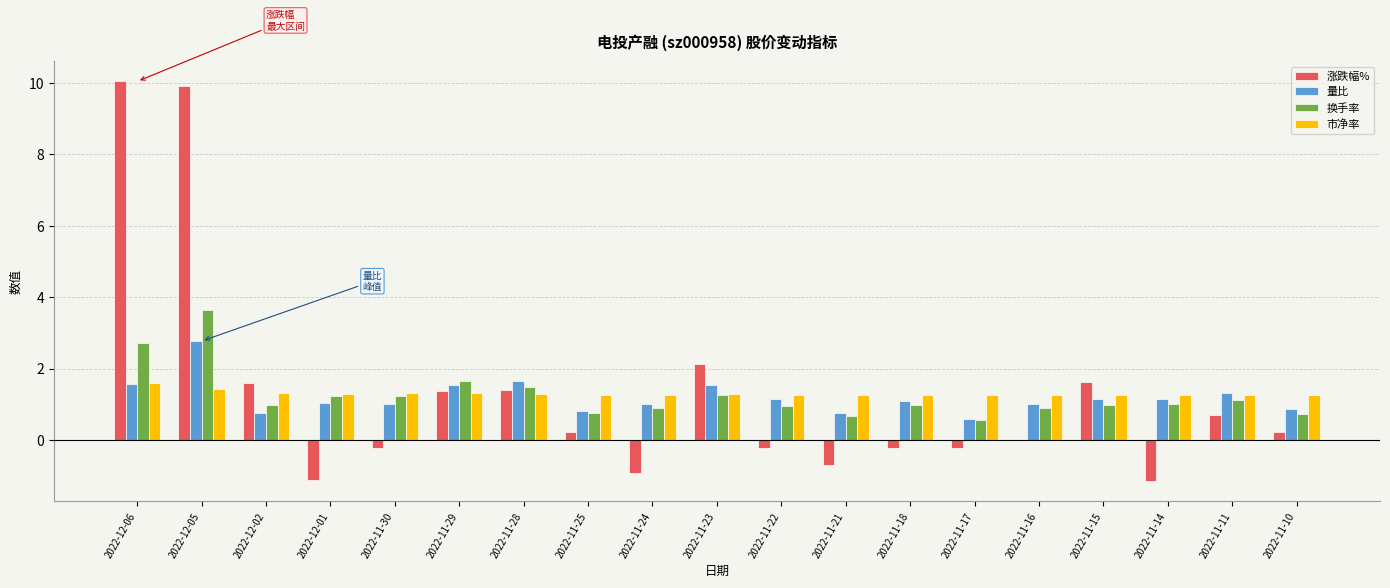

Which series changed the most between 2022-12-05 and 2022-11-14?

涨跌幅%